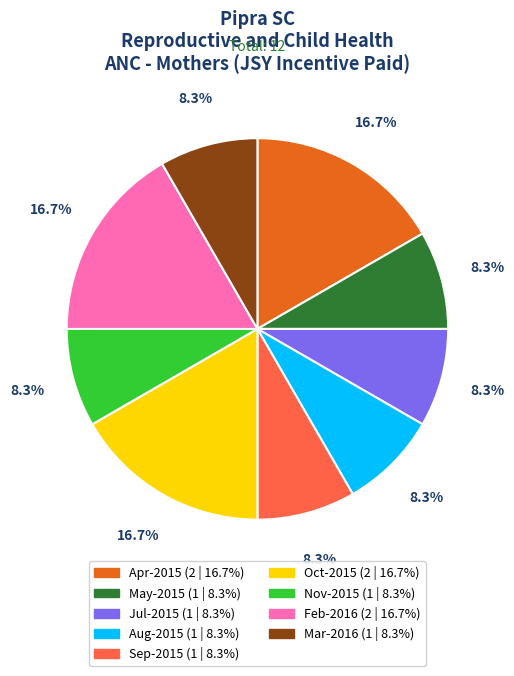

Is there any slice that represents more than half of the pie?

No